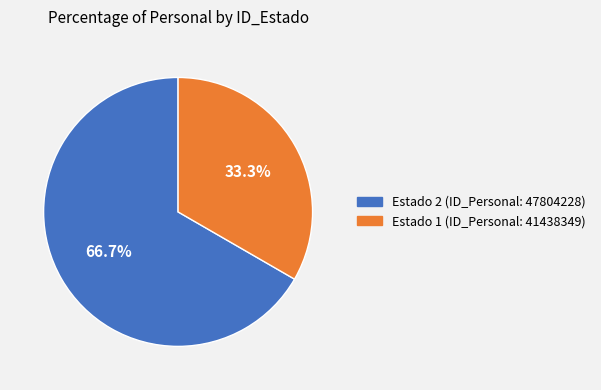

Does any single category account for the majority?

Yes